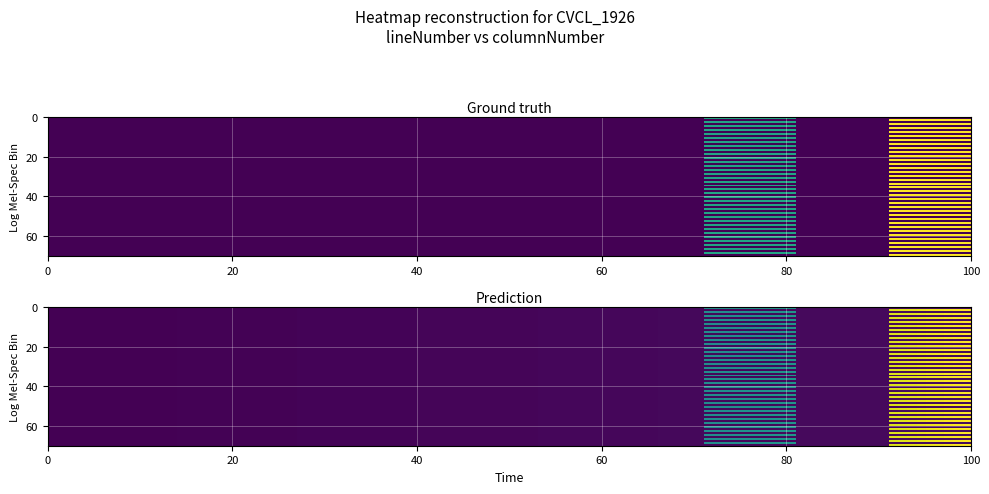

The PMC5338925.txt series shows 53 at columnNumber. True or false?

False